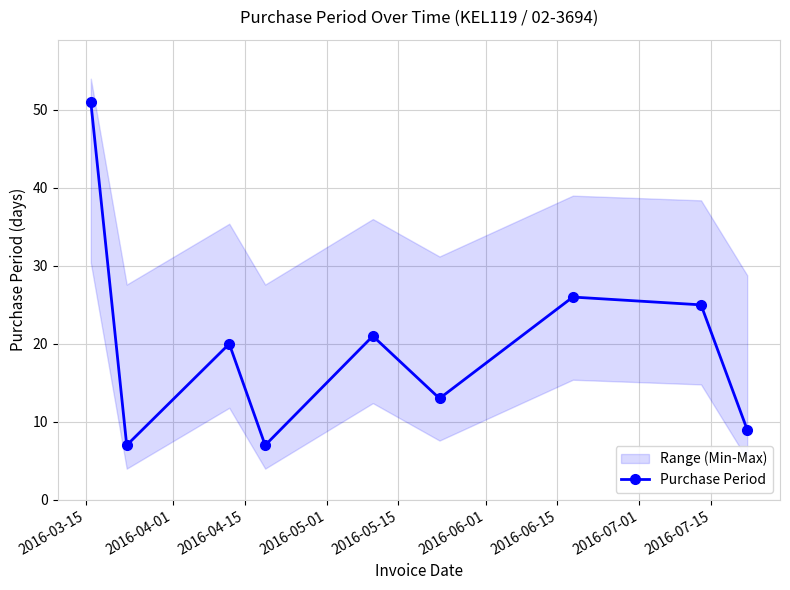

What is the value of the Purchase Period point at the 6th from the left?

13